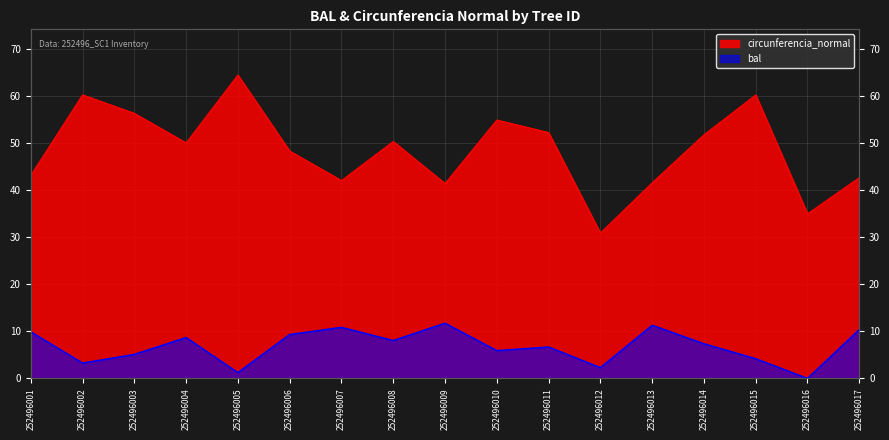

What is the average value of the bal series?

6.9